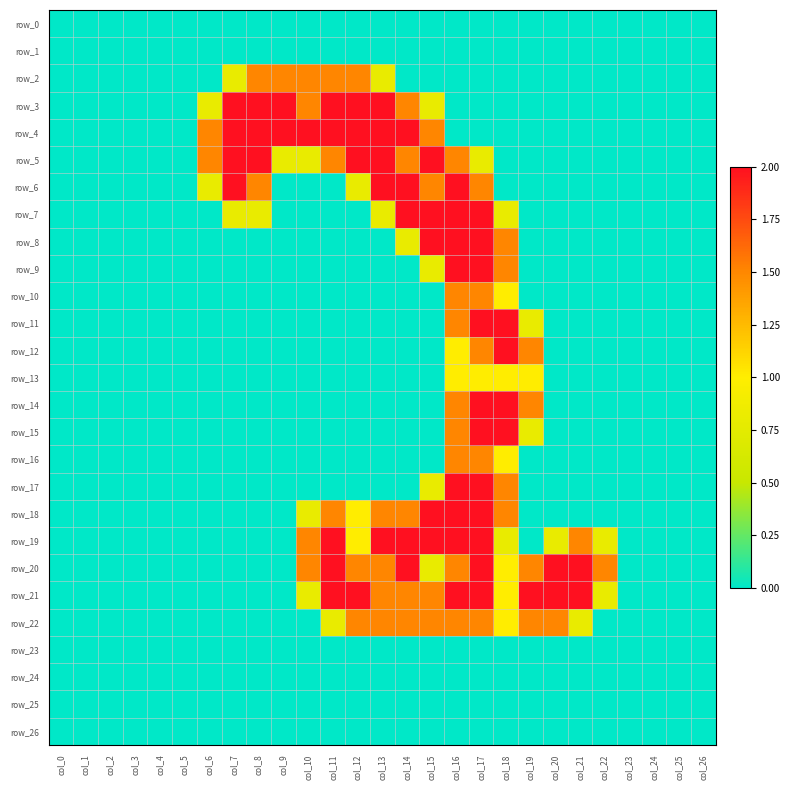

Is the value of row_26 at col_11 greater than the value of row_8 at col_21?

No